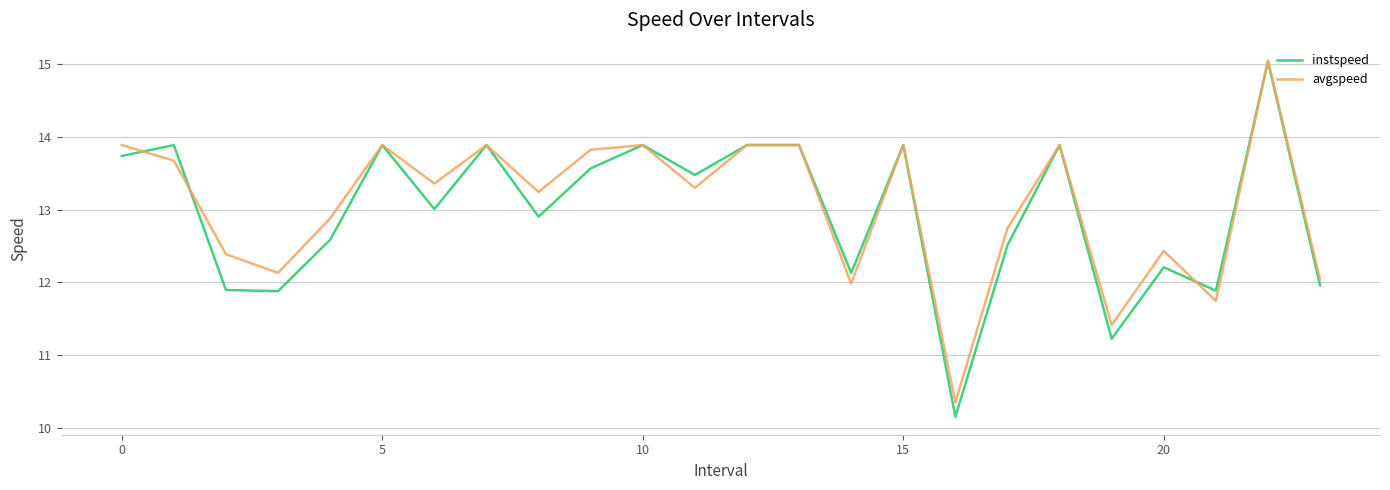

What is the minimum value shown in the chart?

10.1